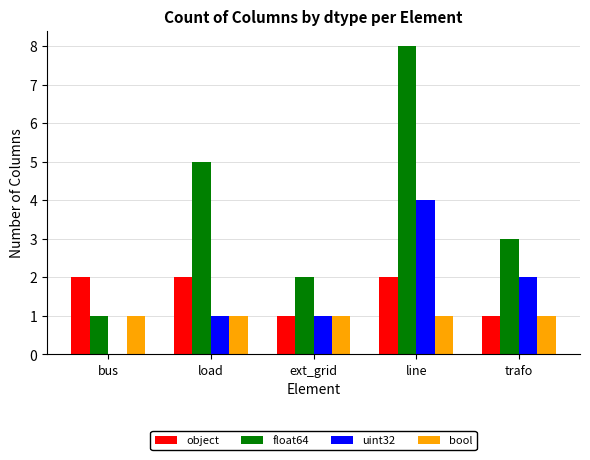

How many groups of bars are there?

5